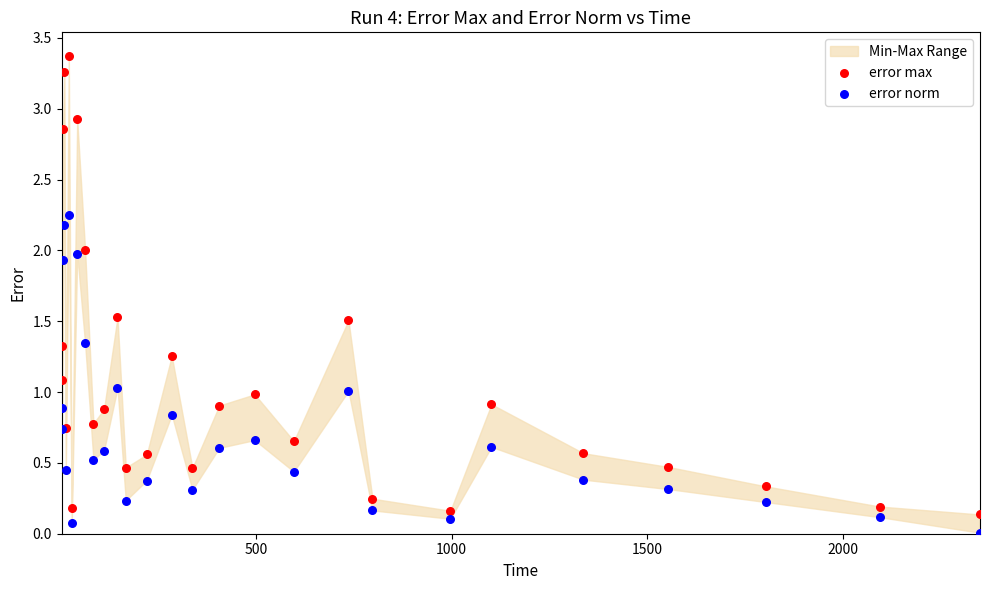

What is the X range (max minus min) for the scatter plot?

2348.1